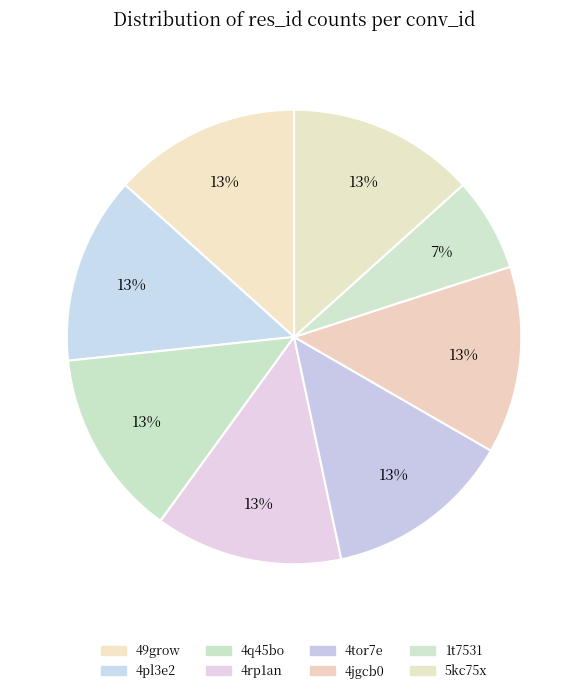

What percentage is the 4rp1an slice, to the nearest percent?

13%